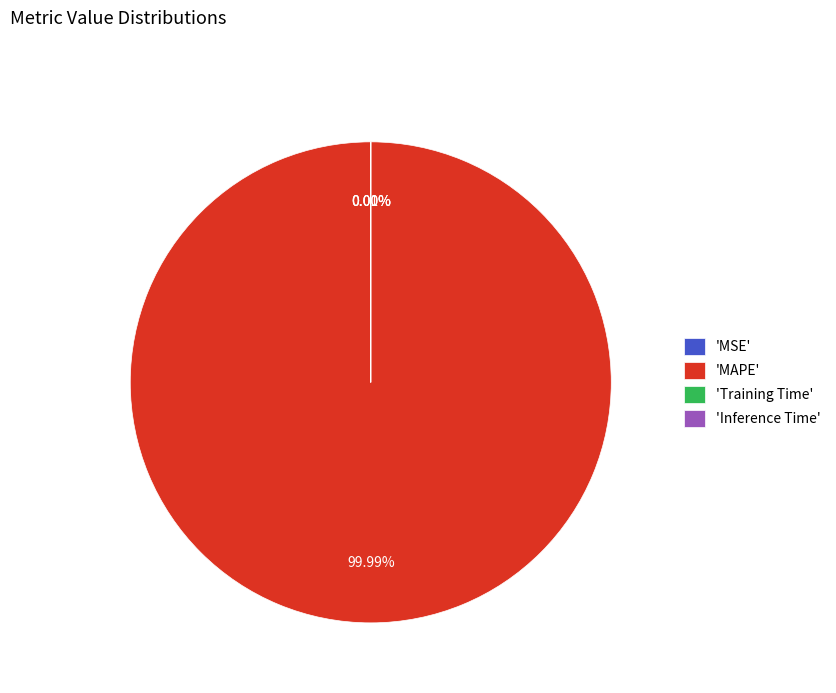

Is there a majority slice in this chart?

Yes